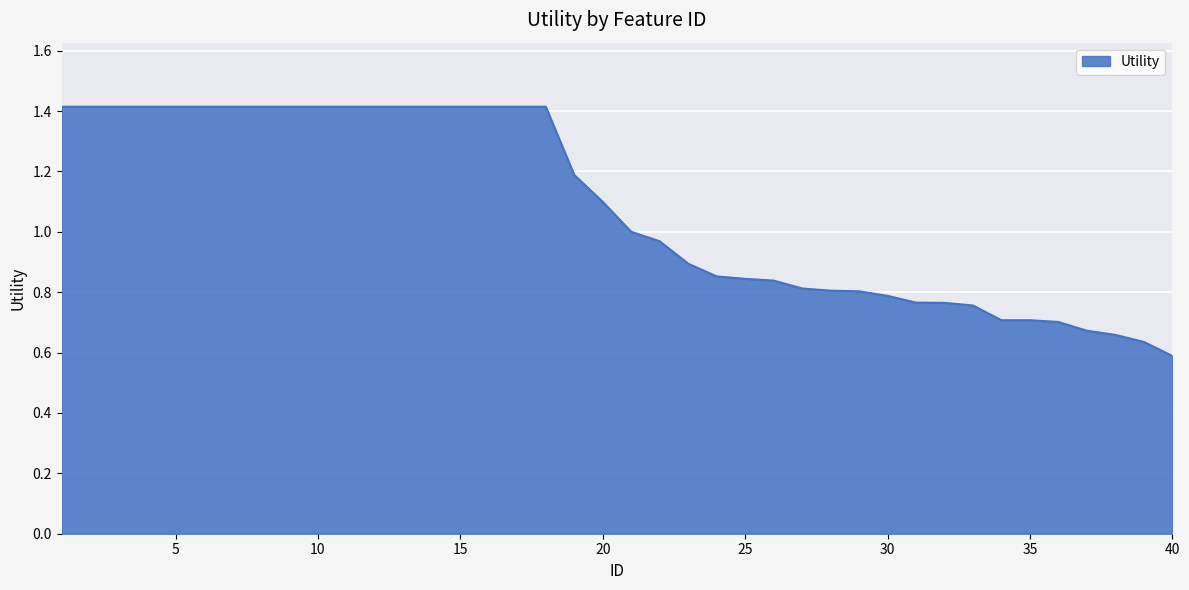

How many lines are shown in the chart?

1